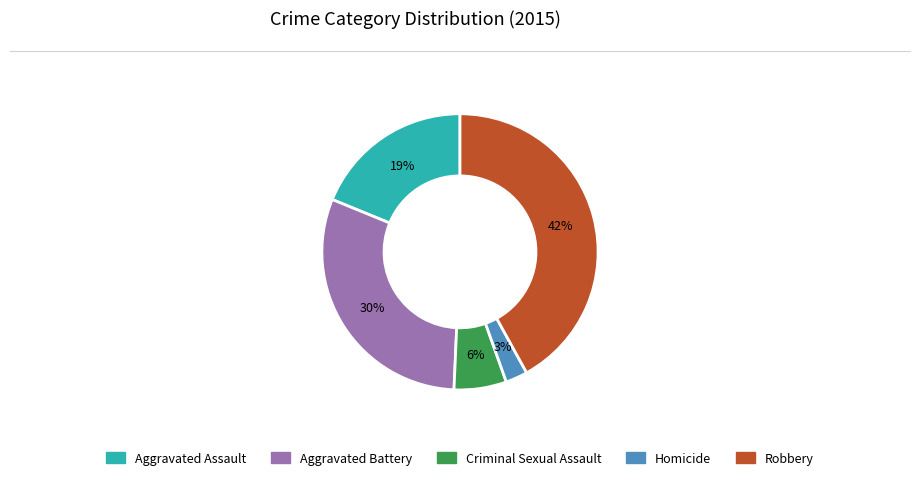

Does any single category account for the majority?

No